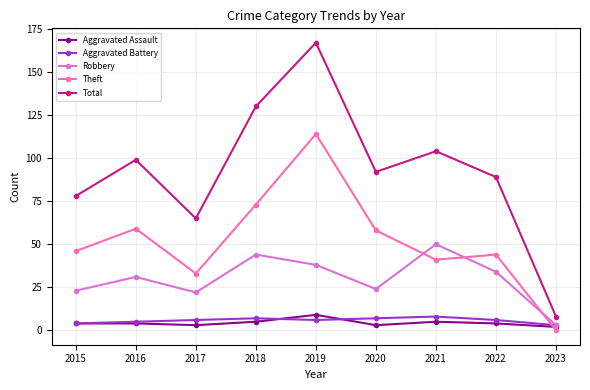

How many lines are shown in the chart?

5